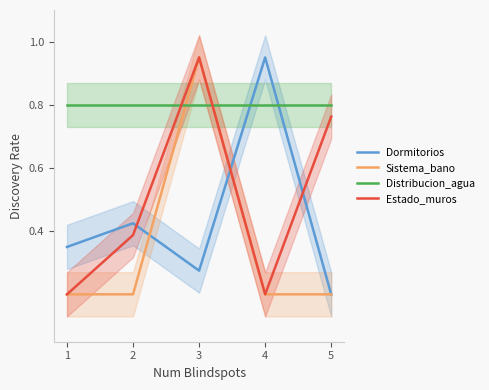

List the series in order of their peak value, highest first.

Dormitorios, Sistema_bano, Estado_muros, Distribucion_agua